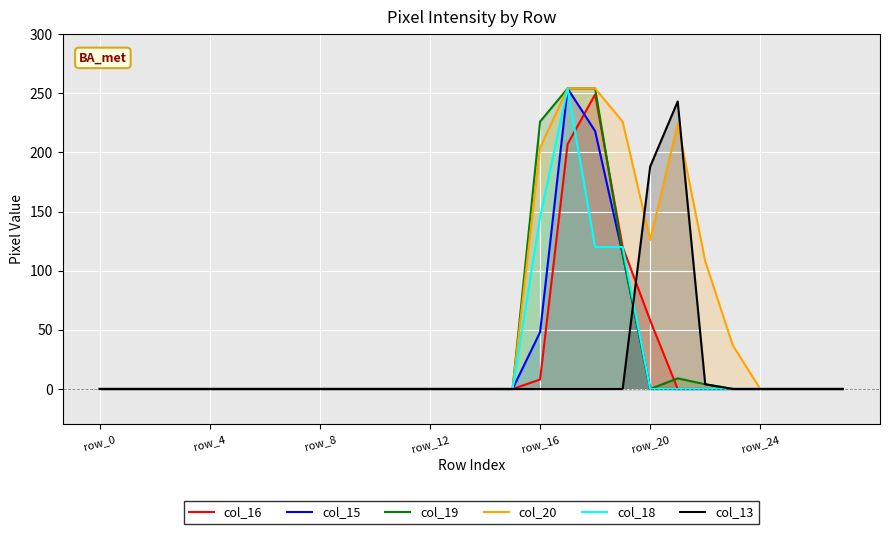

Does the chart display data point markers on the line(s)?

No